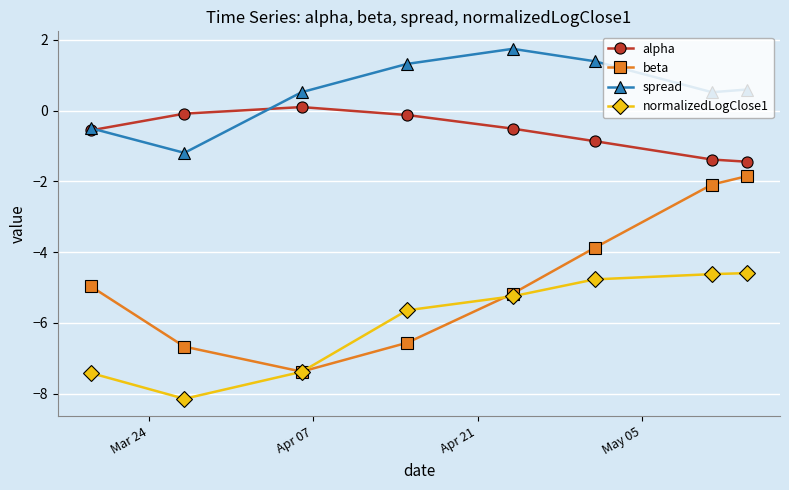

How many interior local peaks does the alpha series have?

1